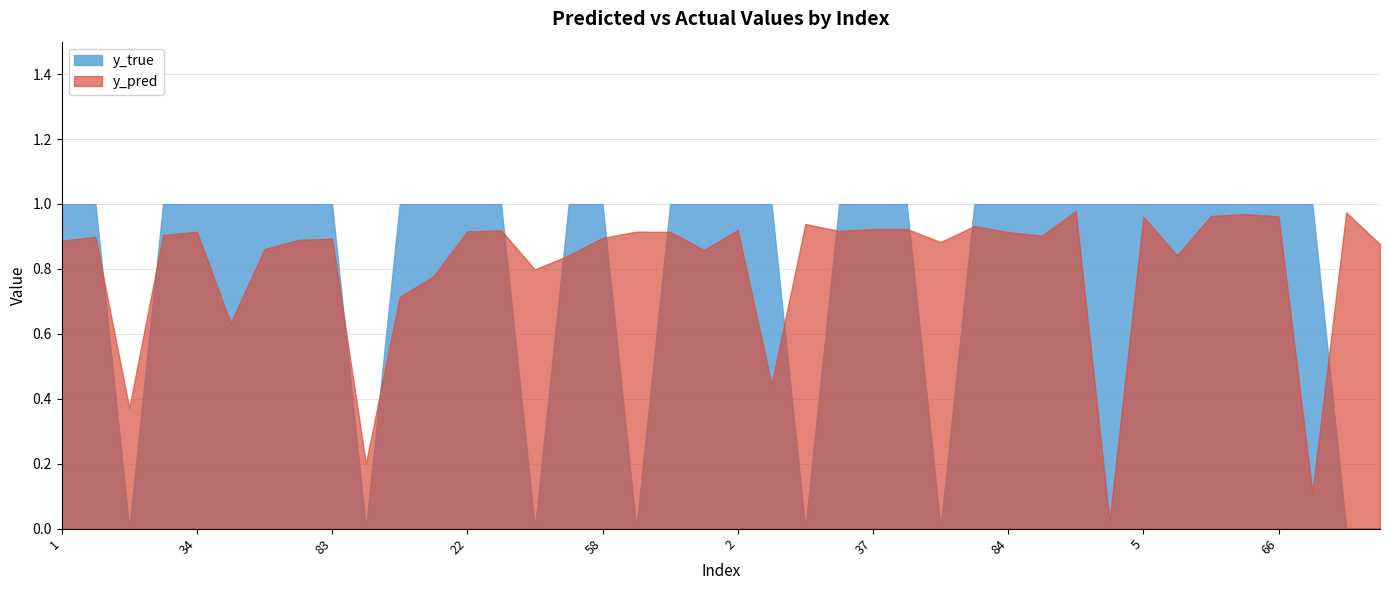

The value of y_pred at 37 is 0.9. True or false?

True